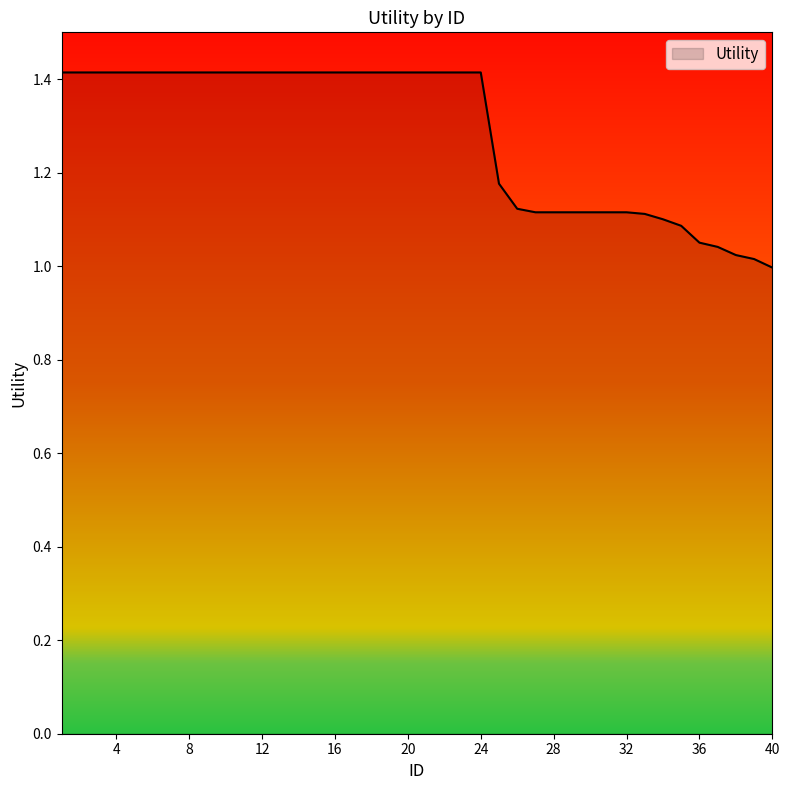

What is the greatest value displayed?

1.4